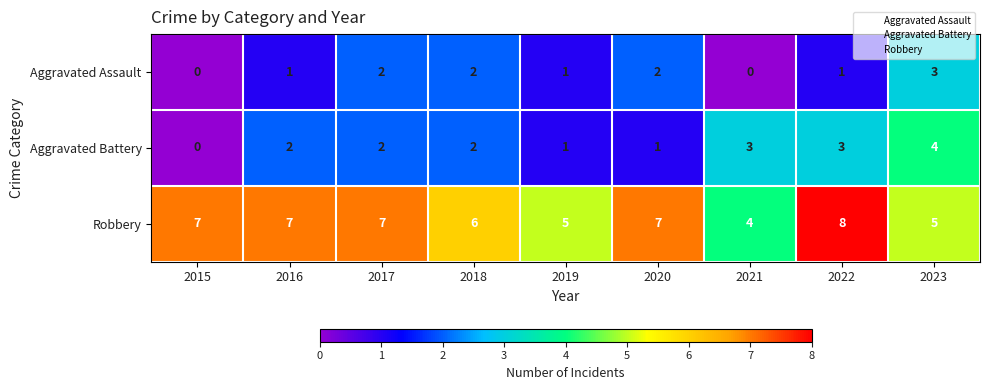

What is the difference between the highest and lowest values at 2018?

4